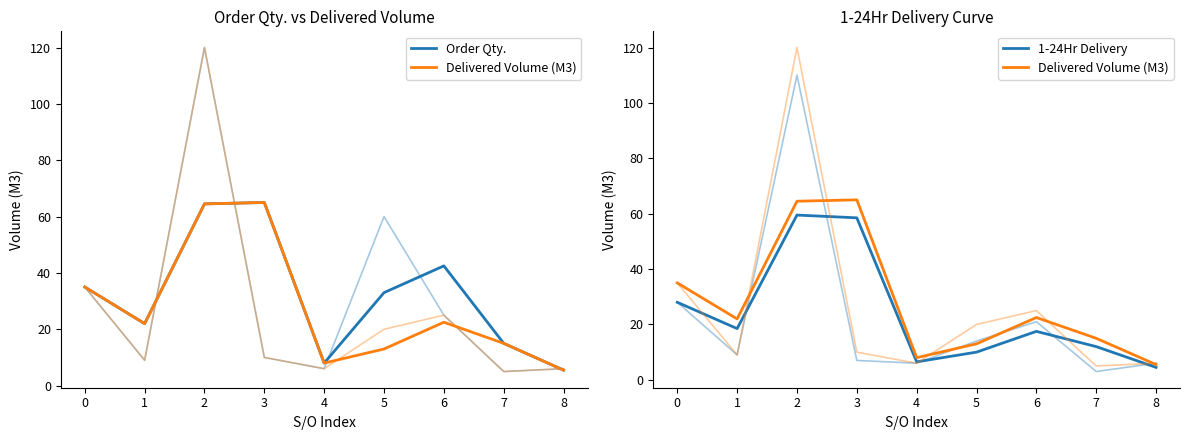

True or false: Delivered Volume (M3) and 1-24Hr Delivery intersect in this chart.

False